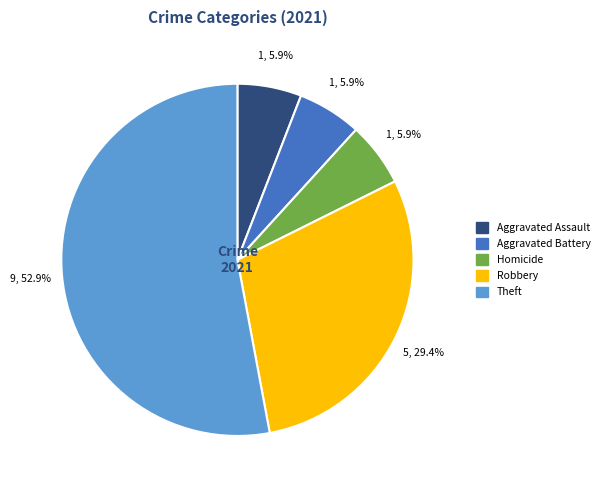

Is there a majority slice in this chart?

Yes